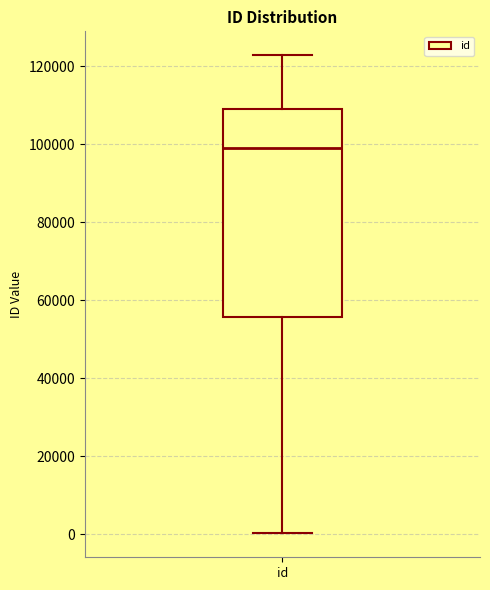

Where does the median line of the box for id sit on the y-axis? The values are not printed on the chart, so give them approximately, as read against the axis.

98000